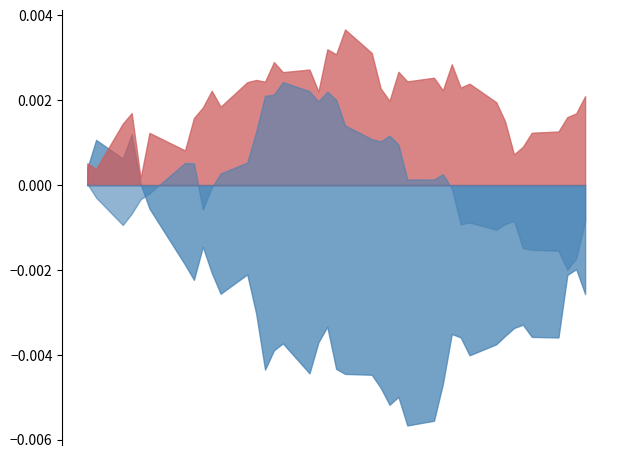

Where do factor1 and factor3 first cross each other?

4 and 5